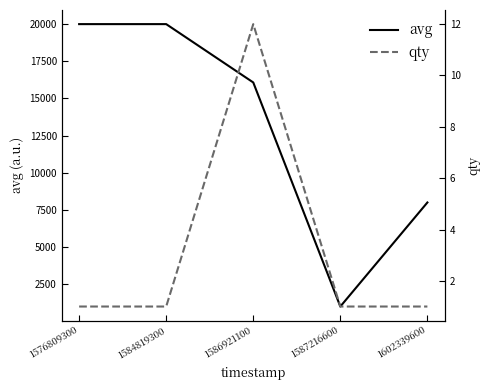

How many series are shown in this chart?

2